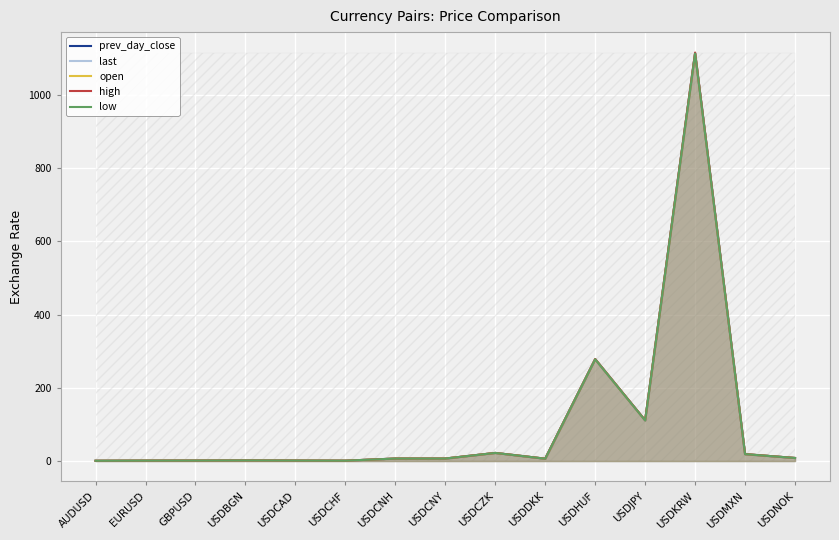

Where is prev_day_close nearest to the value 557?

USDHUF